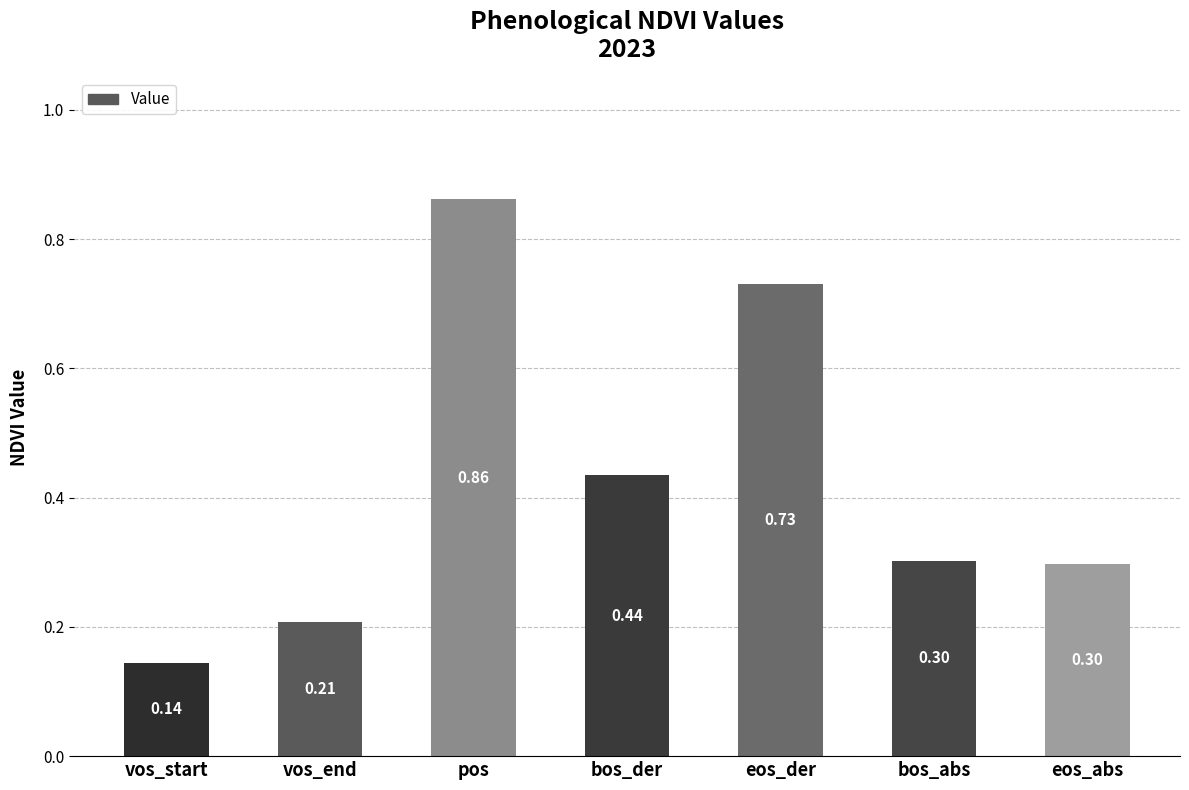

How many data points does each series have?

7